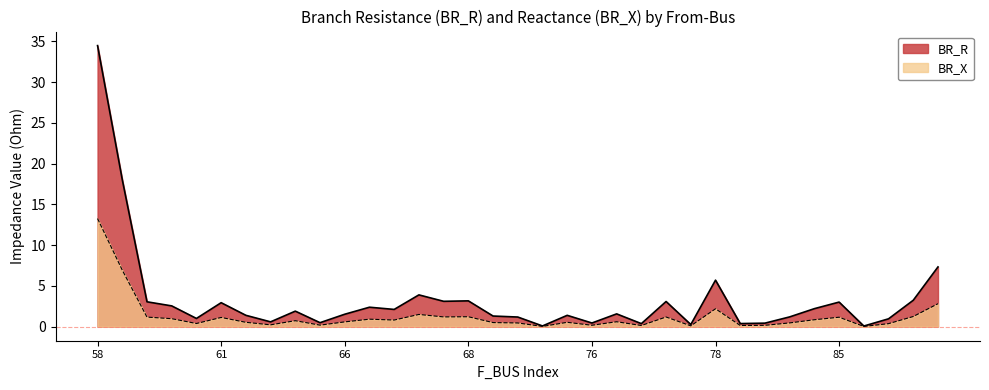

What are all the series names shown in the legend?

BR_R, BR_X